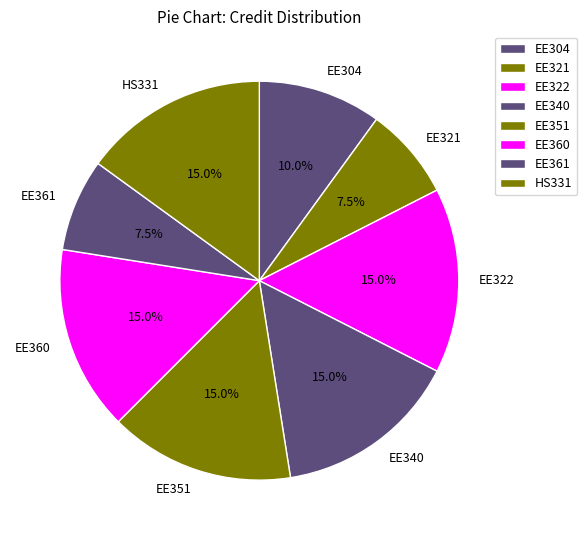

To the nearest percent, what is the combined percentage of EE321 and EE361?

15%